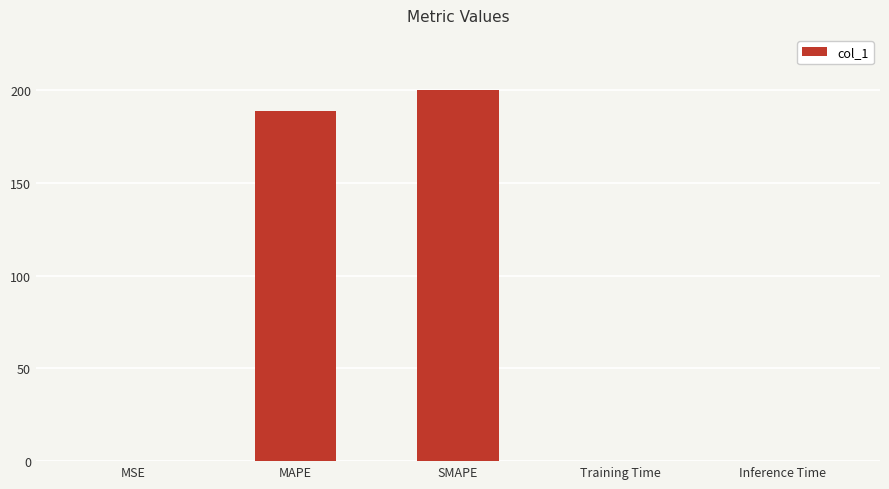

Are the bars horizontal?

No